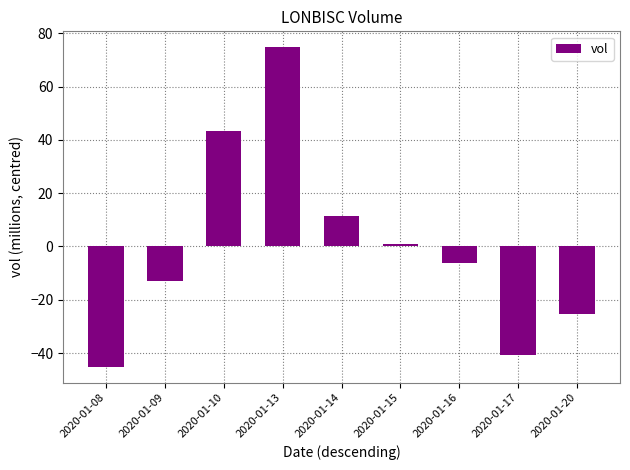

What is the smallest value displayed?

-45.1